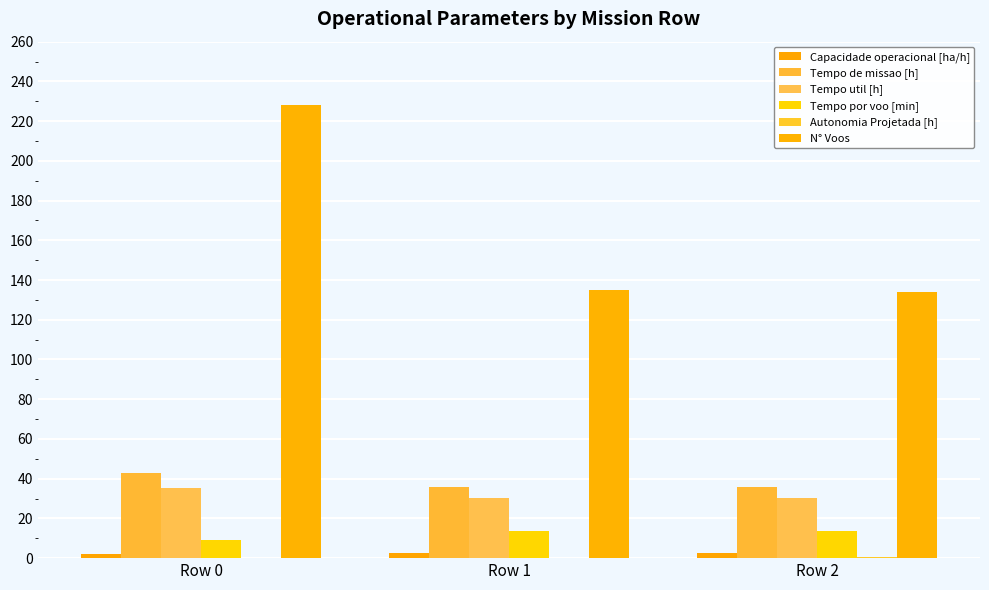

How many groups of bars are there?

3